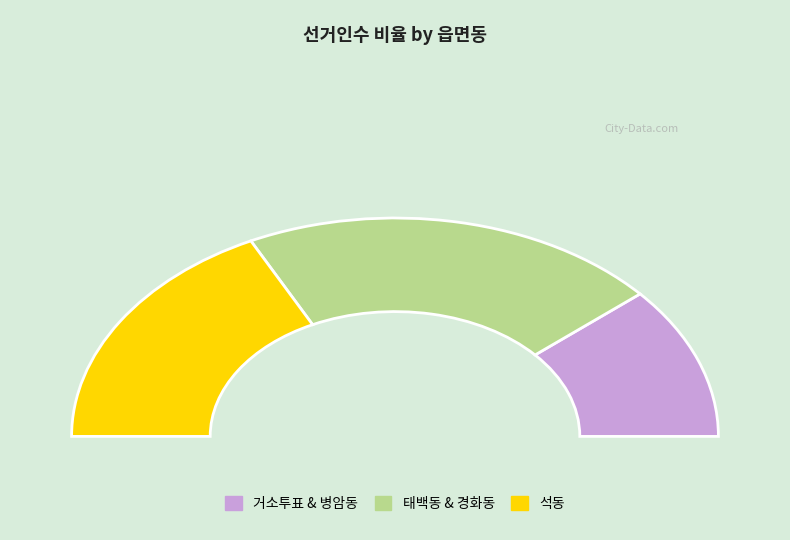

Which has a higher value, 병암동 or 거소투표?

병암동